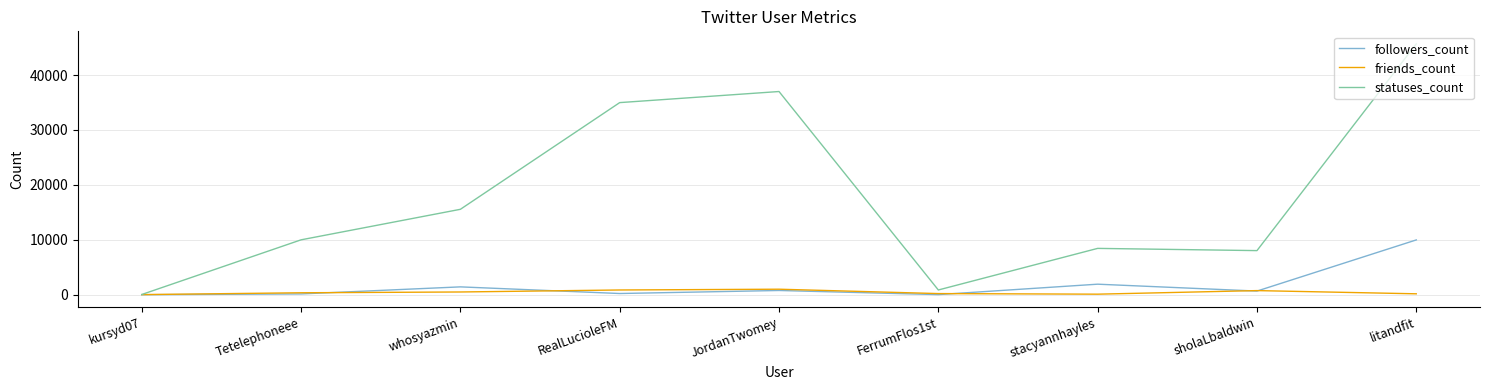

How many lines are shown in the chart?

3